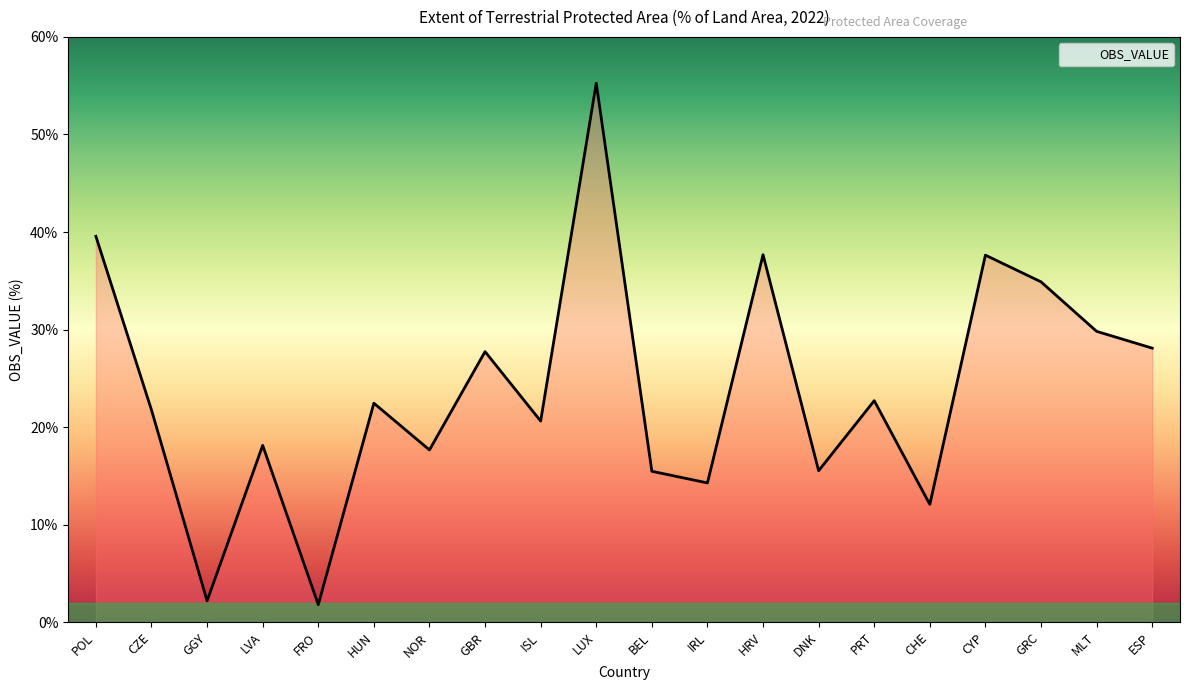

Is it true that the value at IRL is 14.3?

True